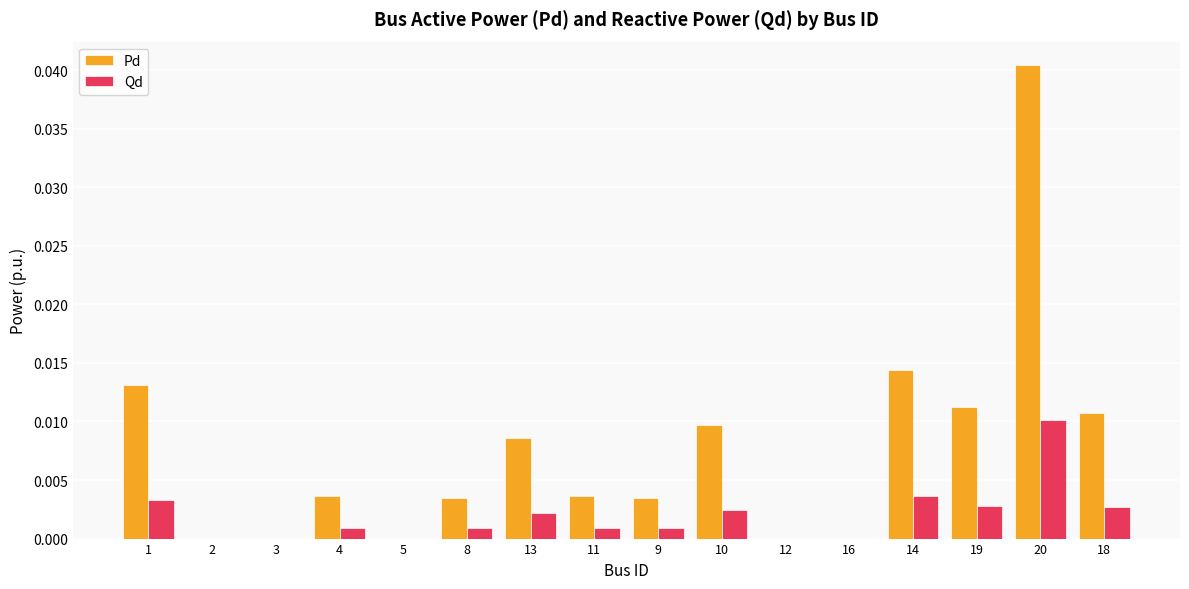

At which category is the sum across all series the highest?

20